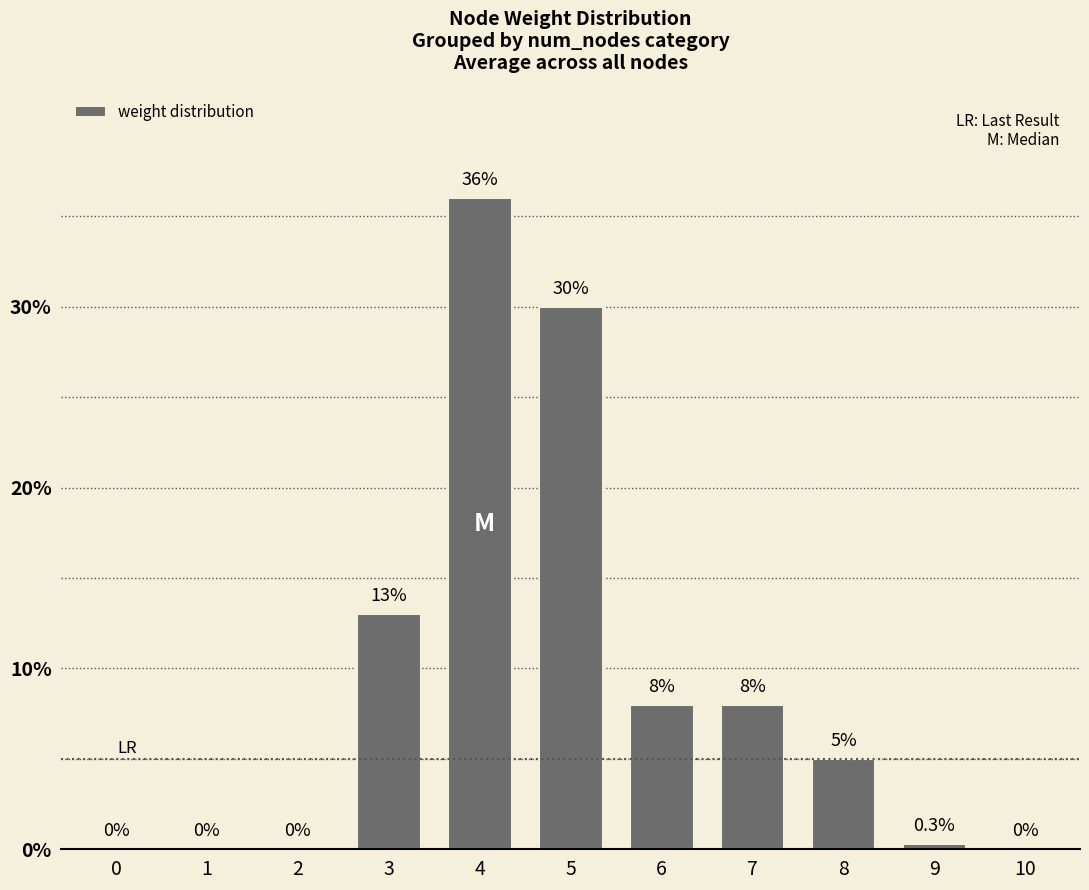

Where does the data first go above 5?

3